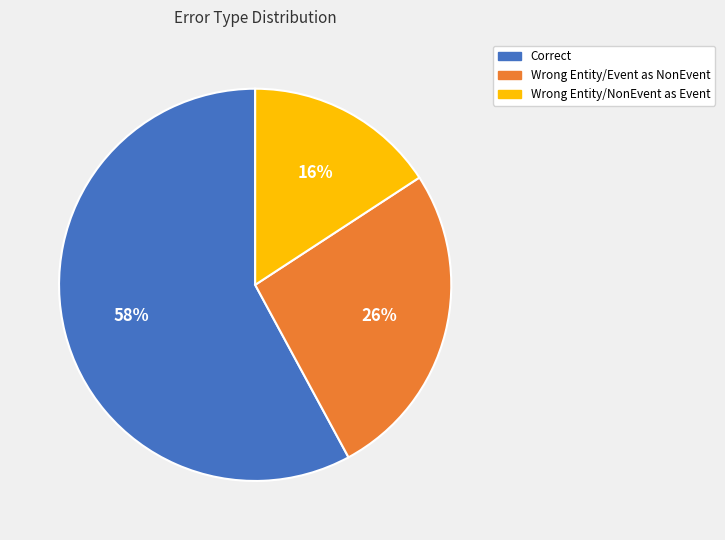

Is there any slice that represents more than half of the pie?

Yes